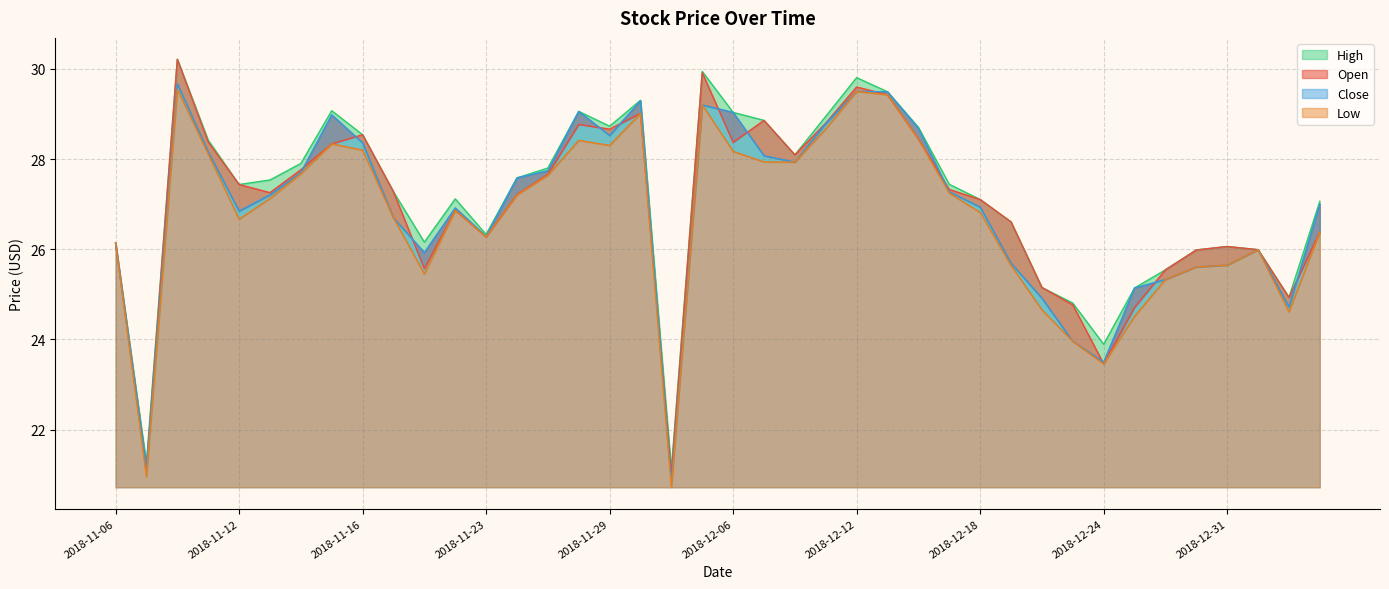

Where is the first local maximum for Low?

2018-11-08